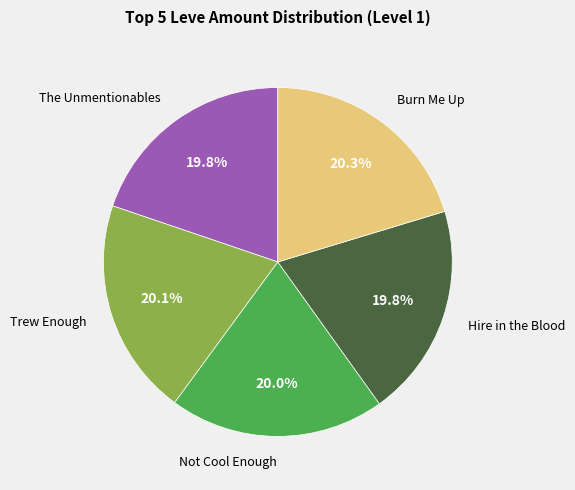

Is there any slice that represents more than half of the pie?

No